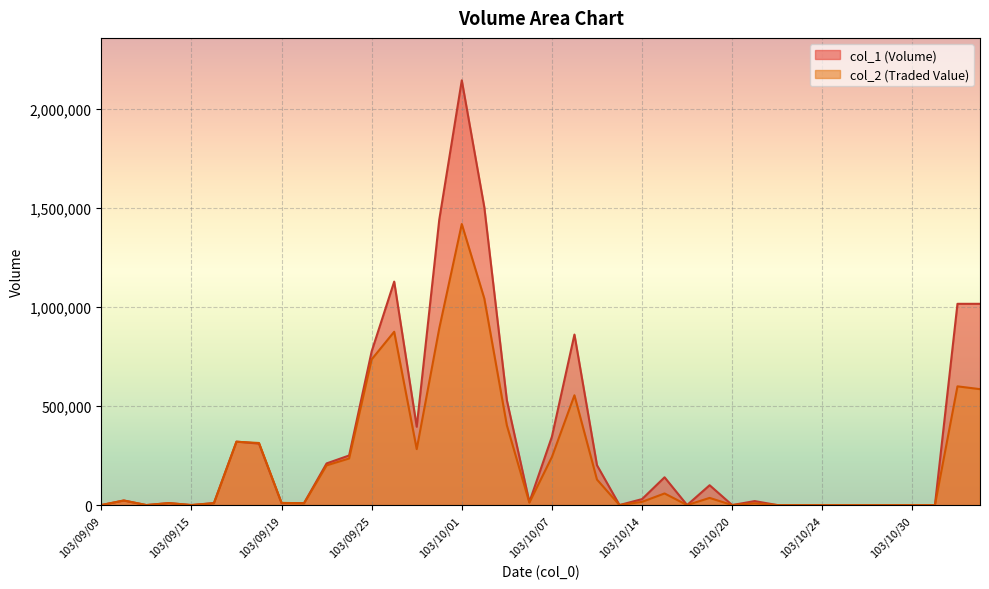

How many interior local valleys does the col_2 line series have?

8